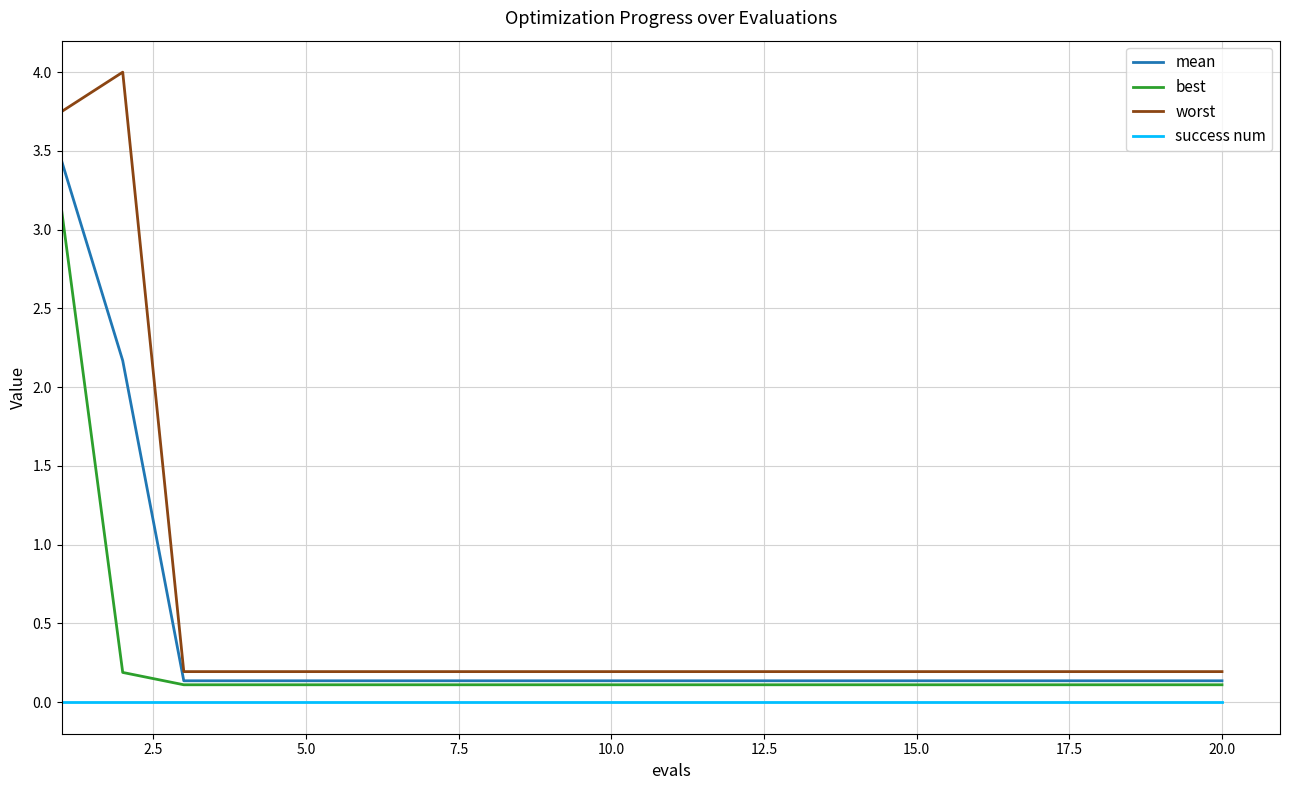

Which series has the widest spread of values?

worst